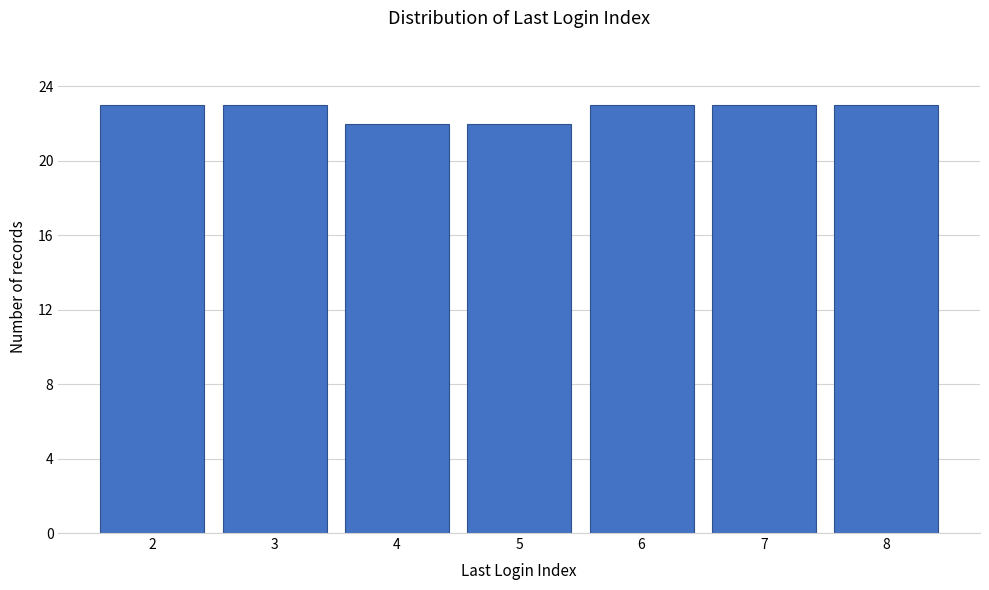

Reading left to right, what are all the values shown in this chart?

23	23	22	22	23	23	23